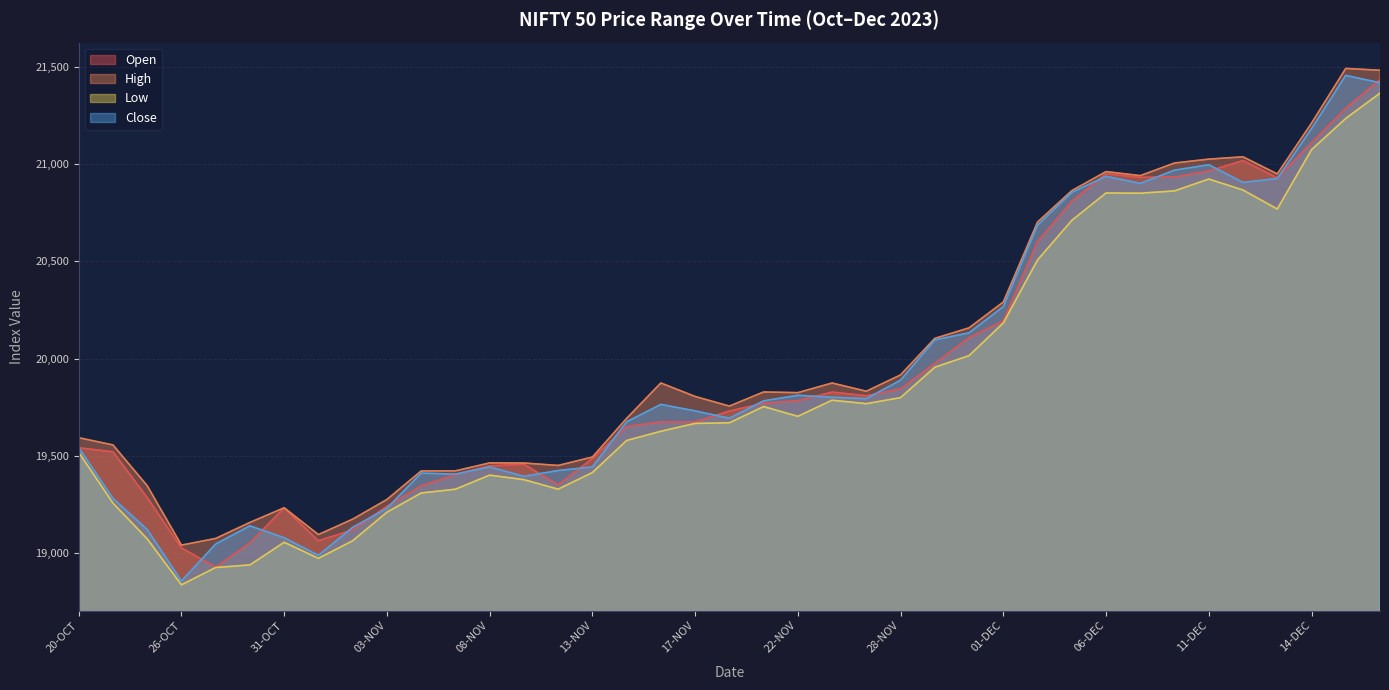

Count the number of categories in the chart.

39